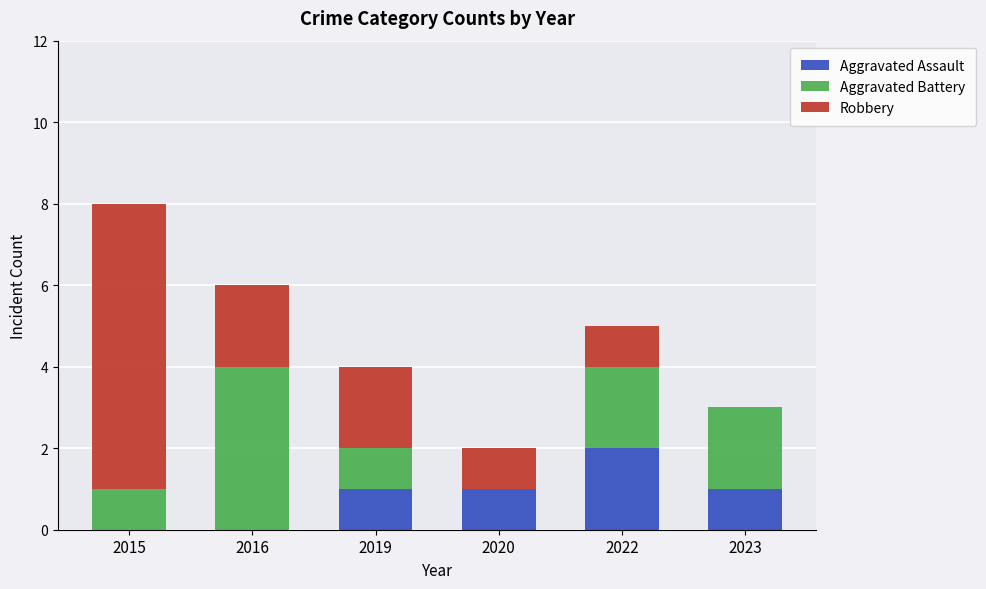

Are the bars grouped side by side (vs. stacked)?

No